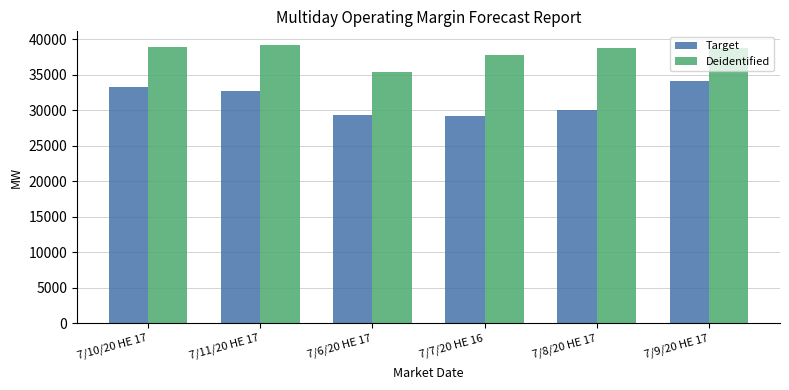

What is the highest value of the Deidentified series?

39124.6